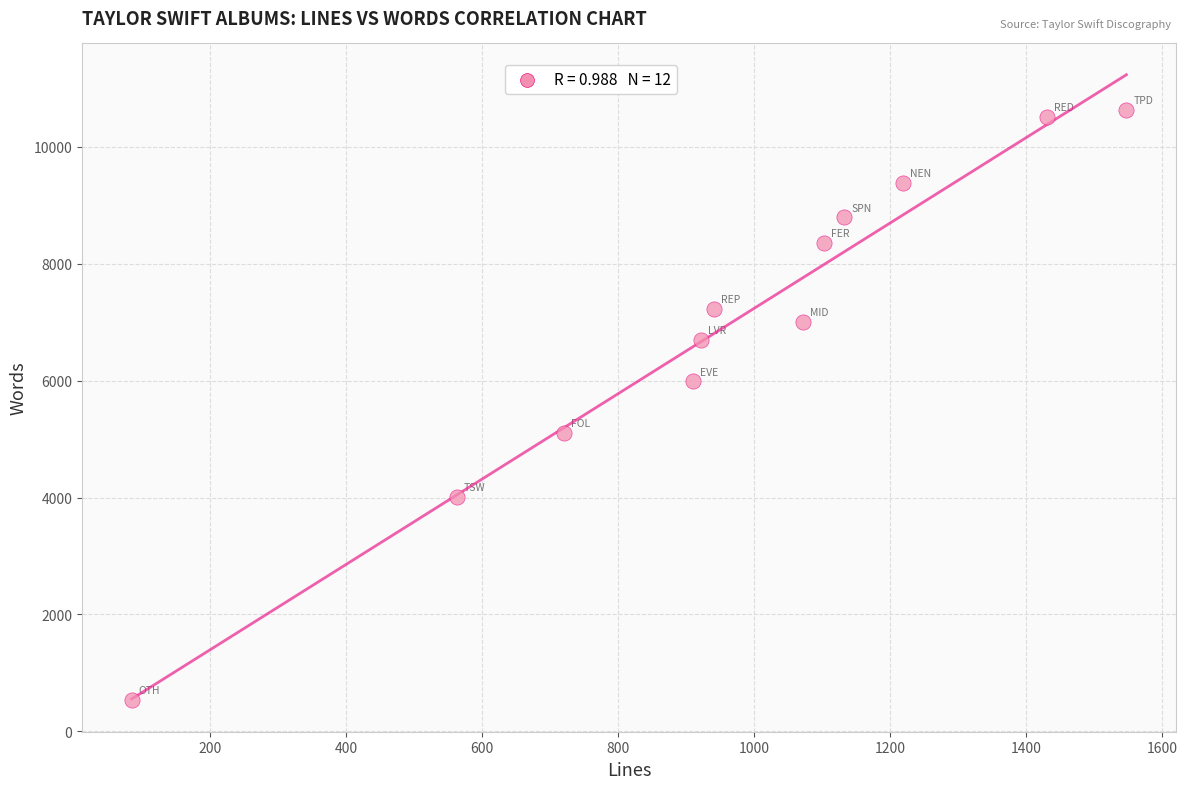

What is the range of X values (max minus min)?

1462